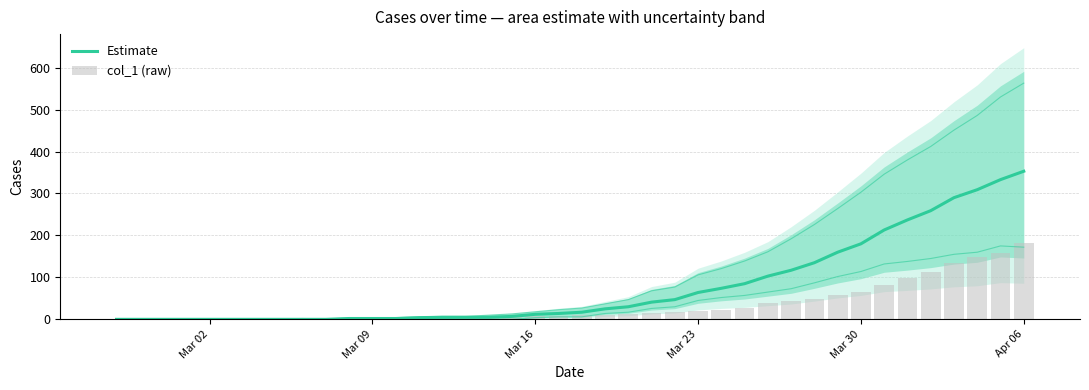

What position from the left is Mar 23?

26